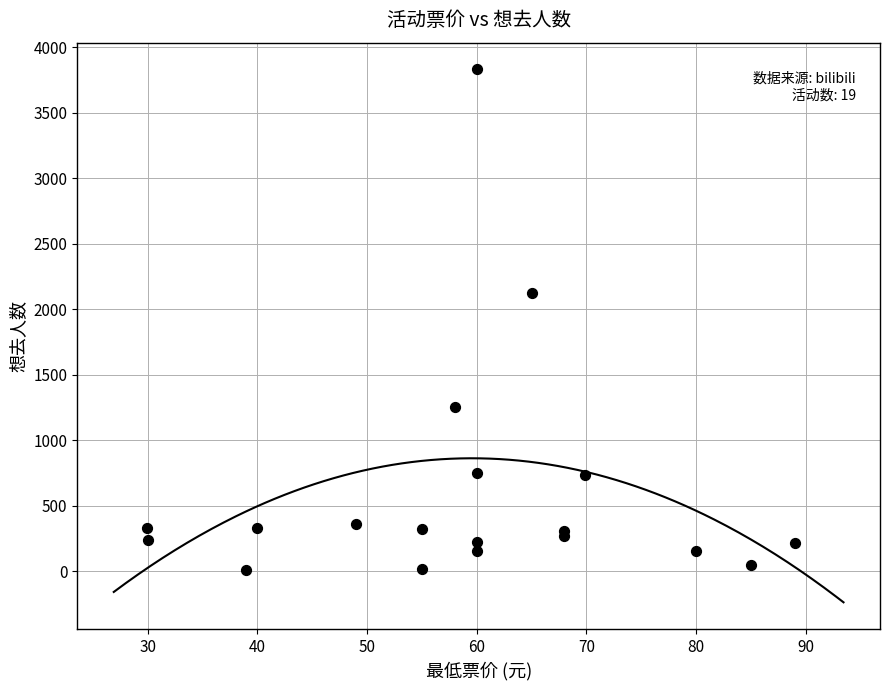

What Y value in the scatter plot is closest to 1919?

2123